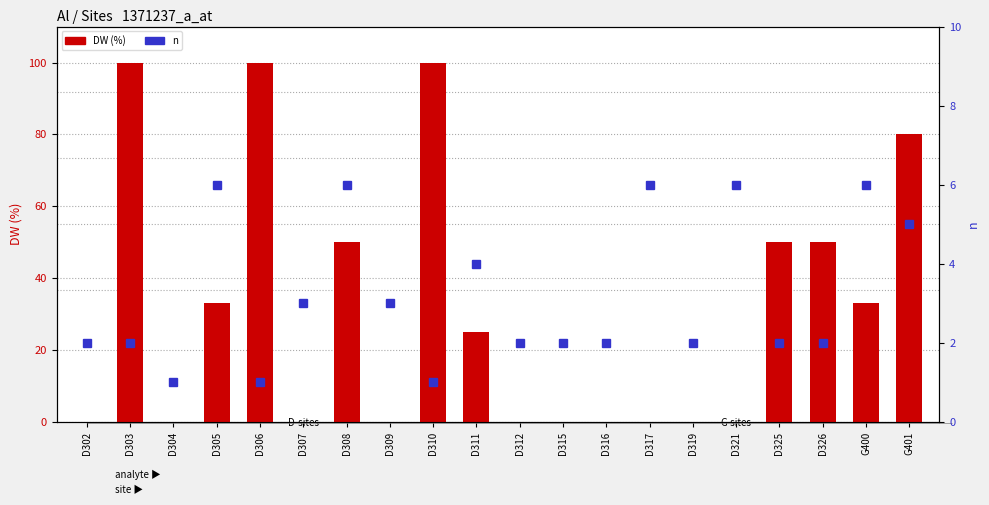

How many data points does each series have?

20